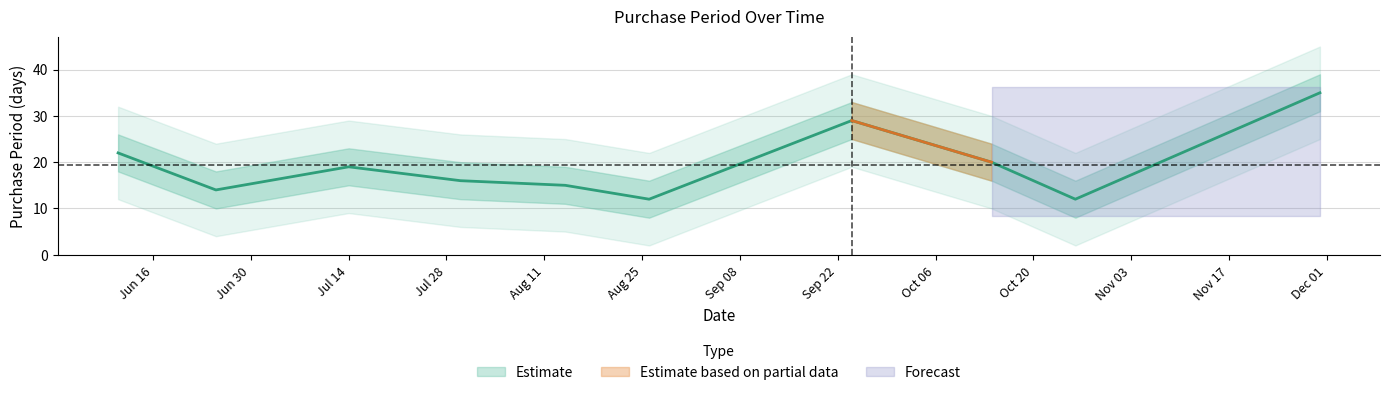

True or false: PurchasePeriod_lower and PurchasePeriod_upper cross at least once.

False